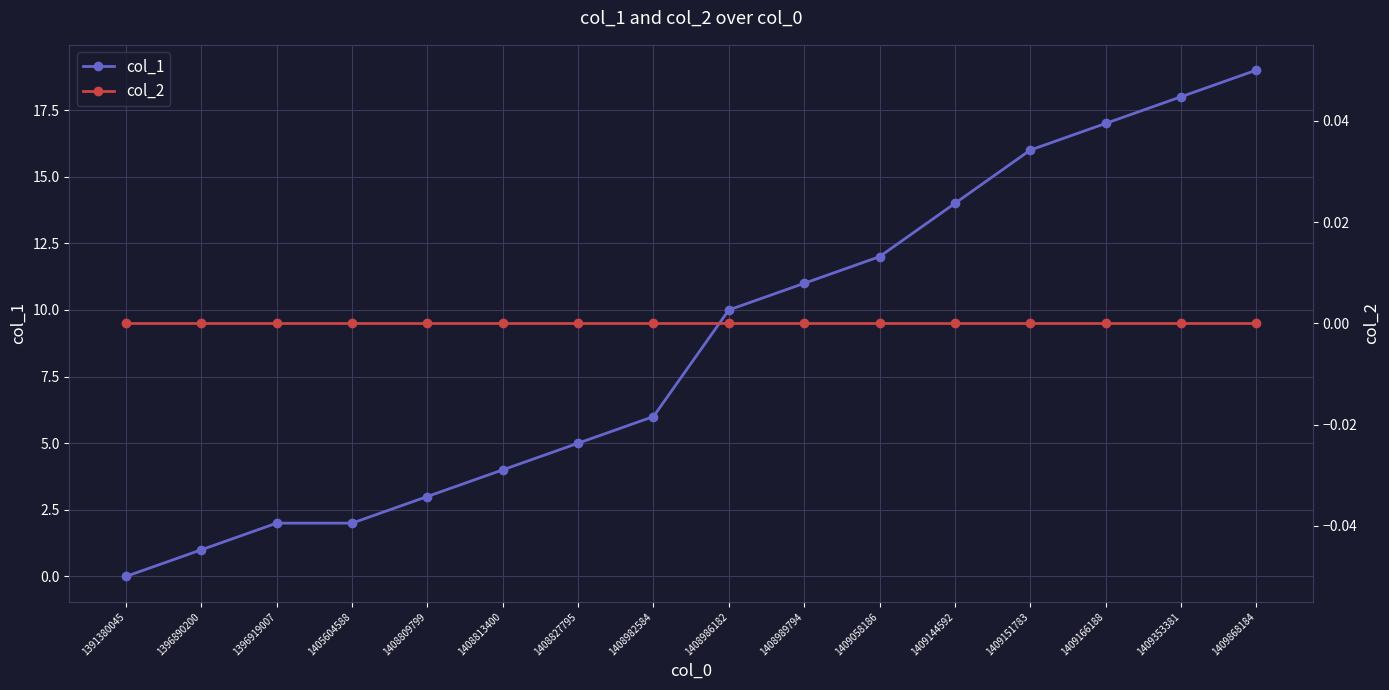

What is the maximum value for col_1?

19